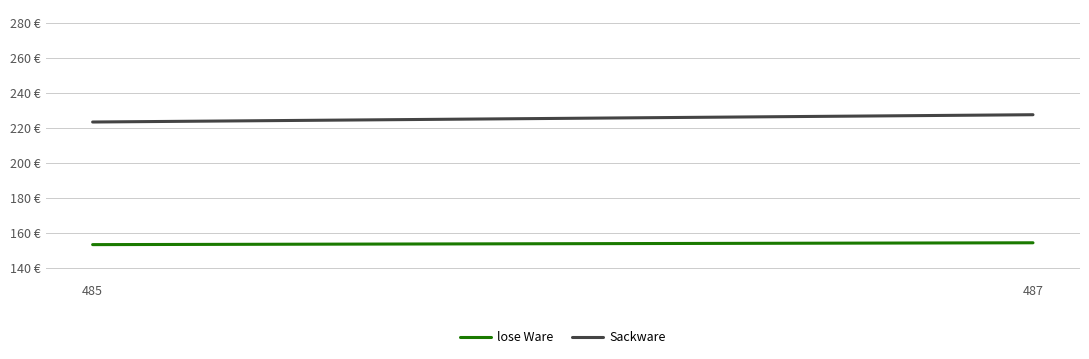

Count the lose Ware values in the range 153 to 154.

1